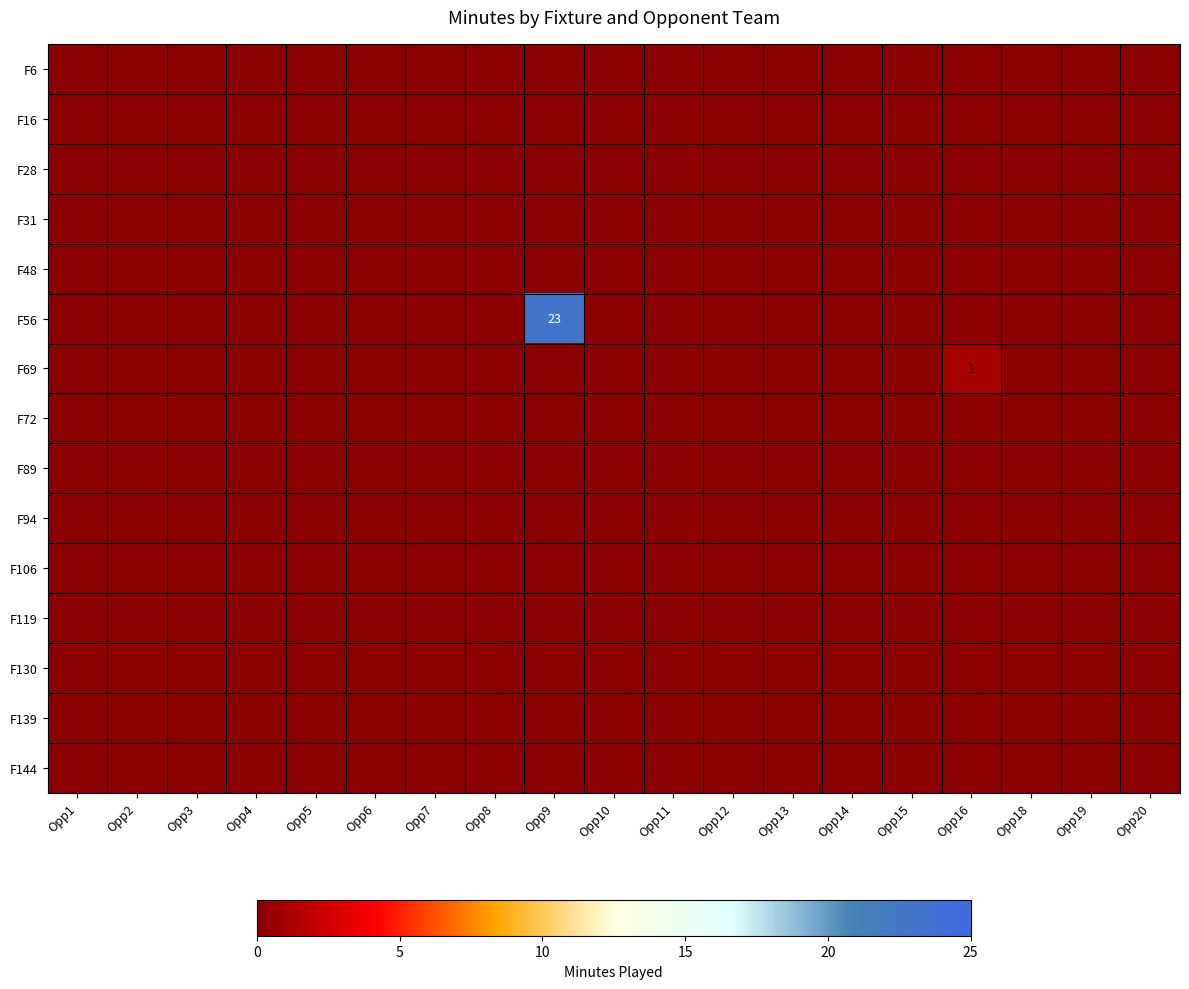

What is the sum of the row_5 values at Opp9 and Opp20?

23